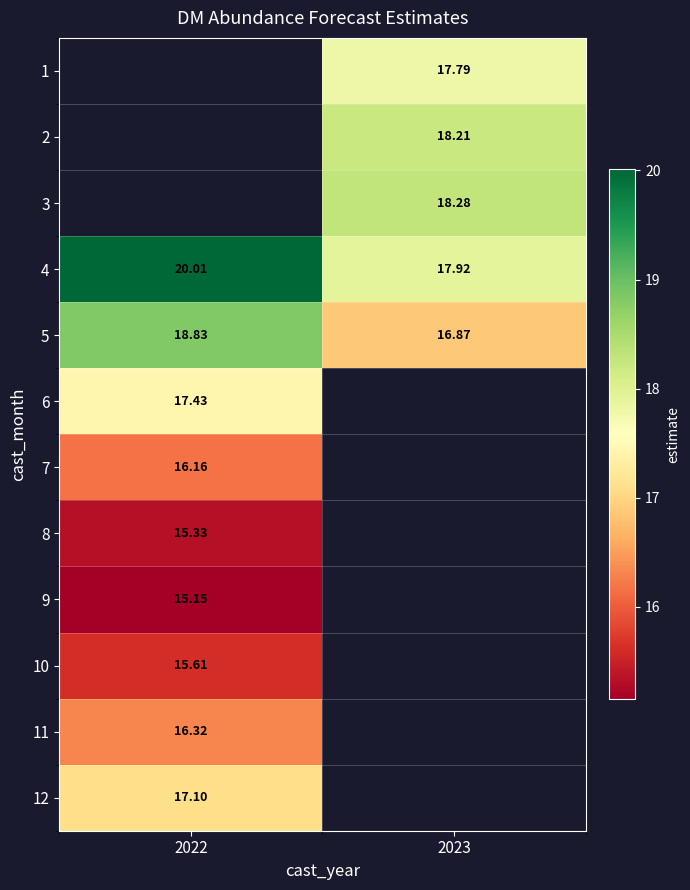

At which label does 11 reach its peak?

2022